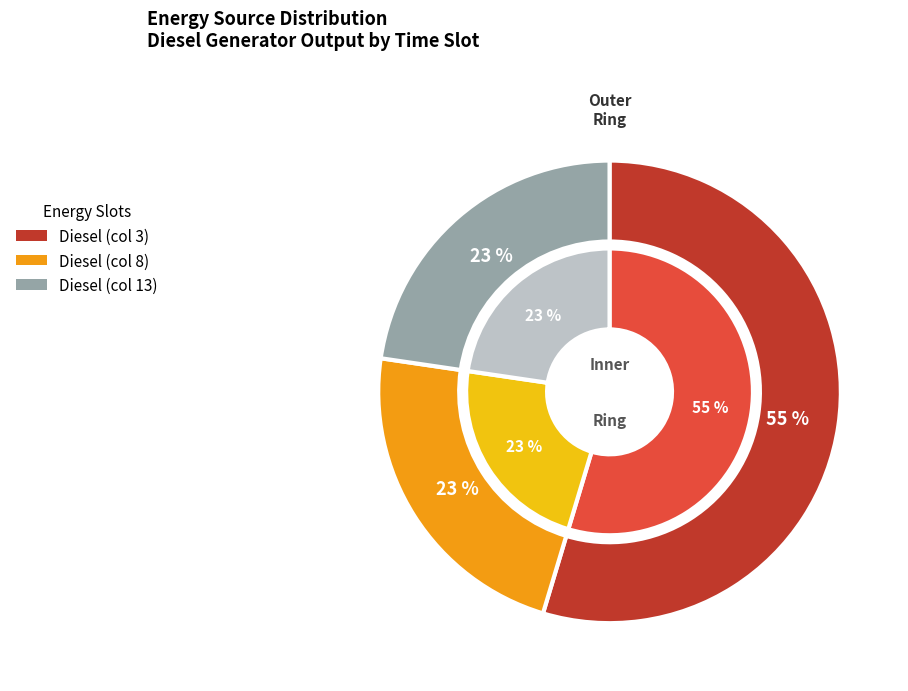

True or false: 11 accounts for 6% of the total.

False